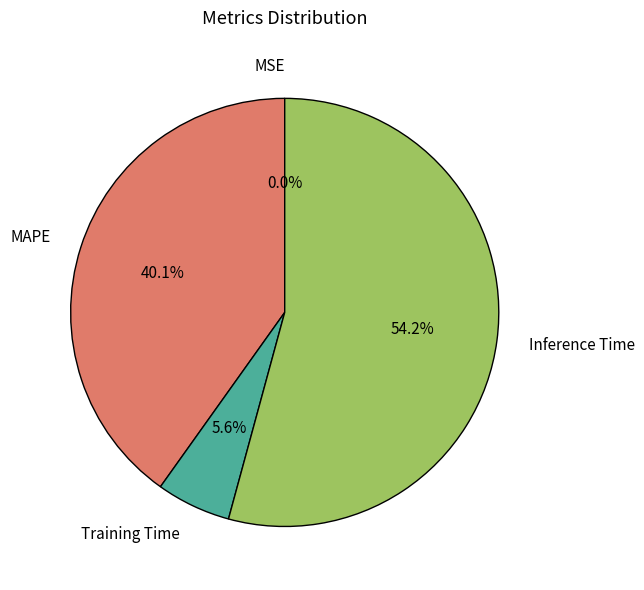

What is the largest slice in the pie chart?

Inference Time